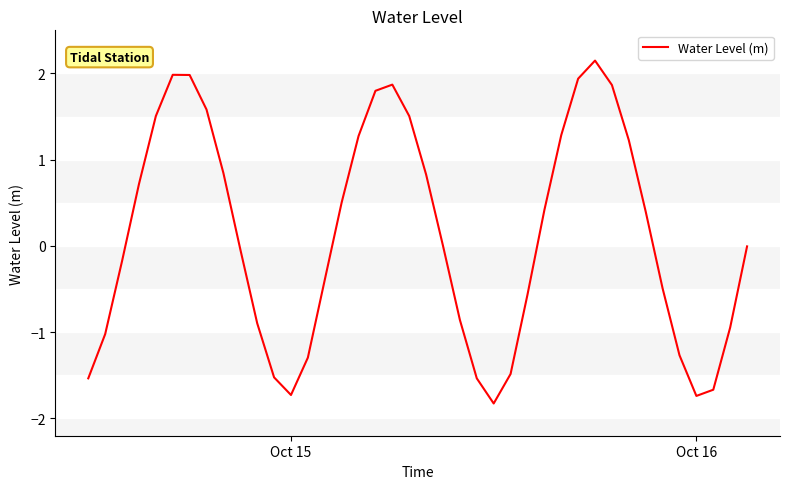

What is the smallest value displayed?

-1.8